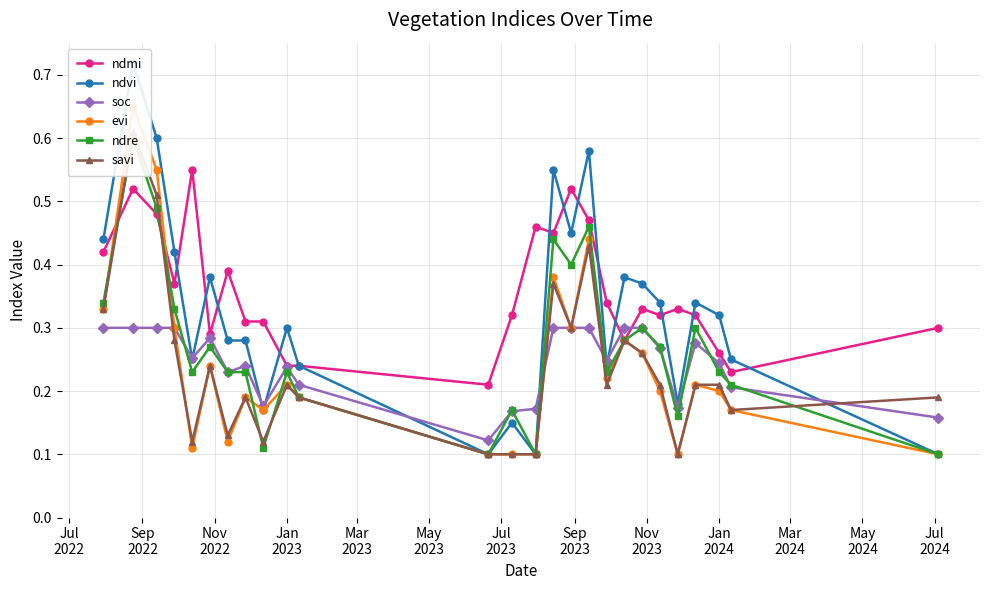

How many soc values are between 0 and 1?

26